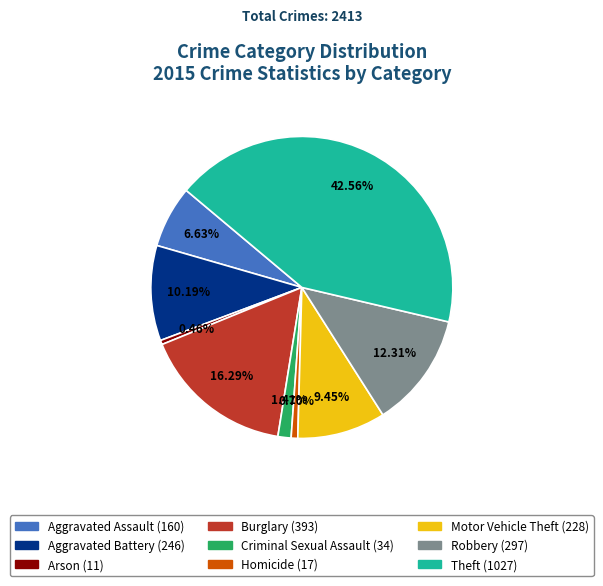

To the nearest percent, what portion does Robbery represent?

12%